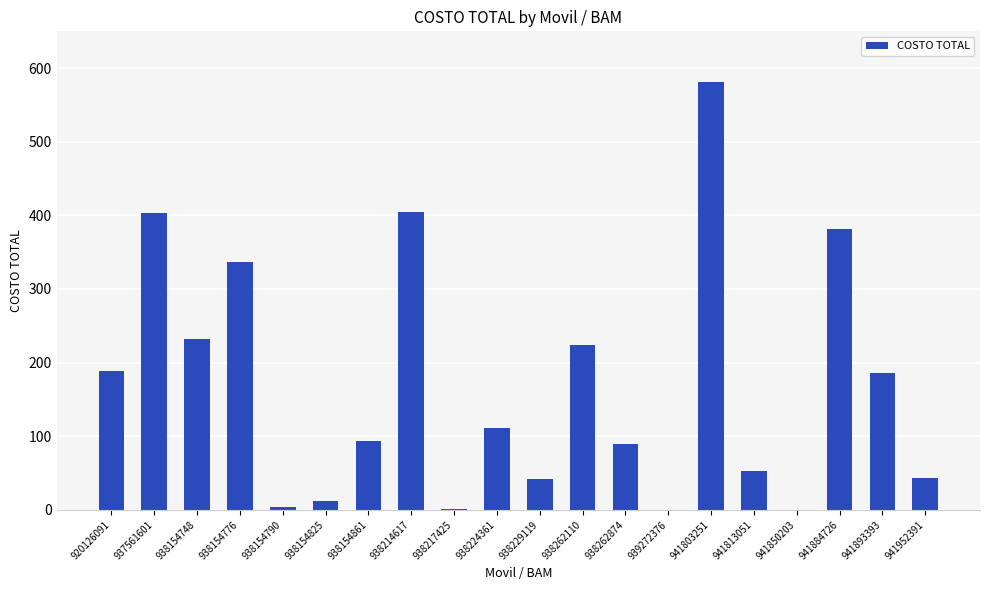

The value at 941952391 is 68.8. True or false?

False